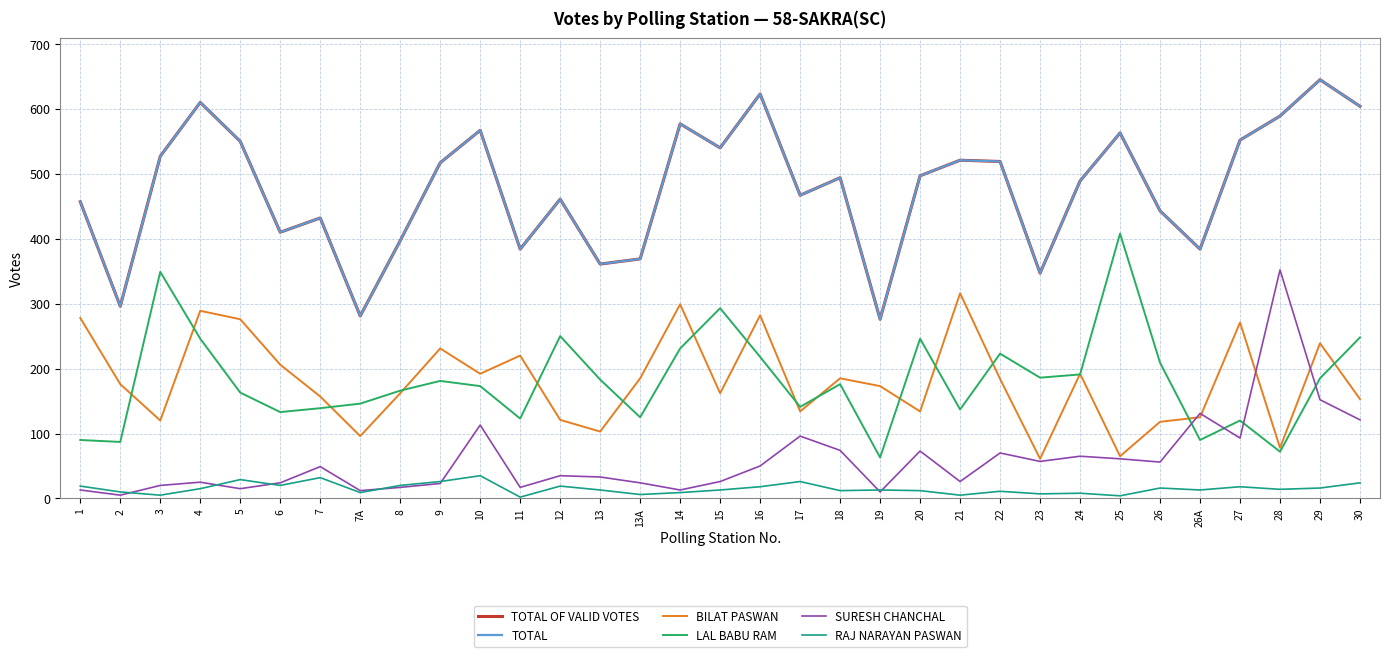

The value of TOTAL OF VALID VOTES at 27 is 552. True or false?

True